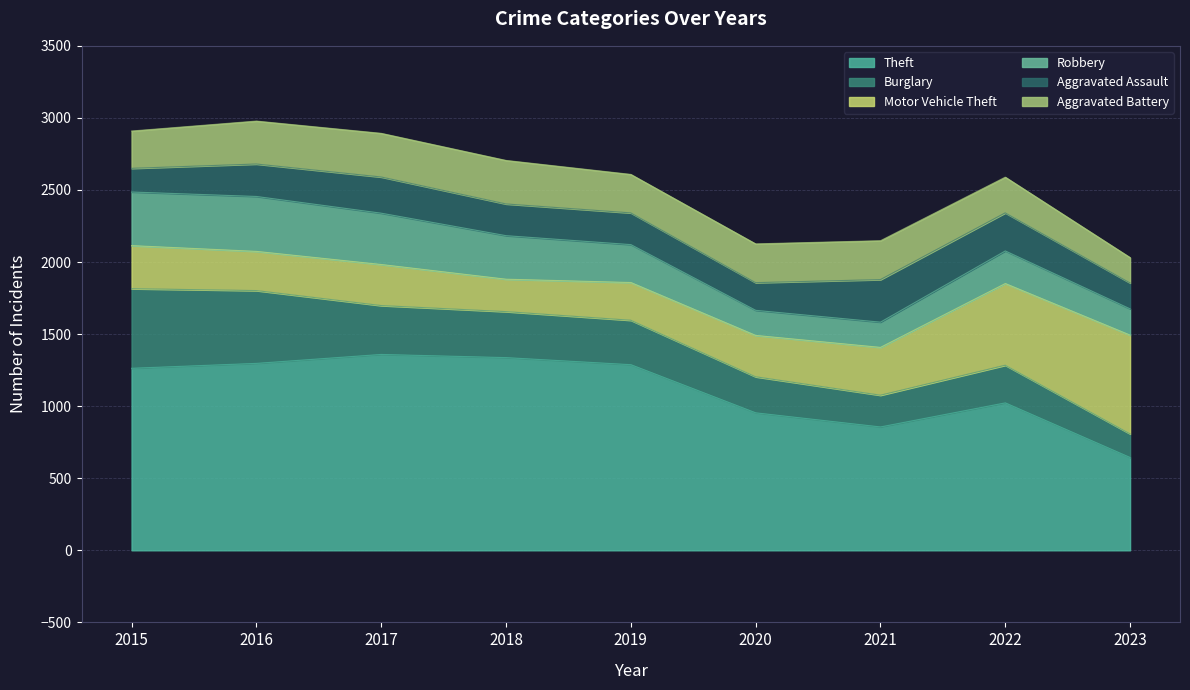

What is the spread (max minus min) of values at 2017?

1108